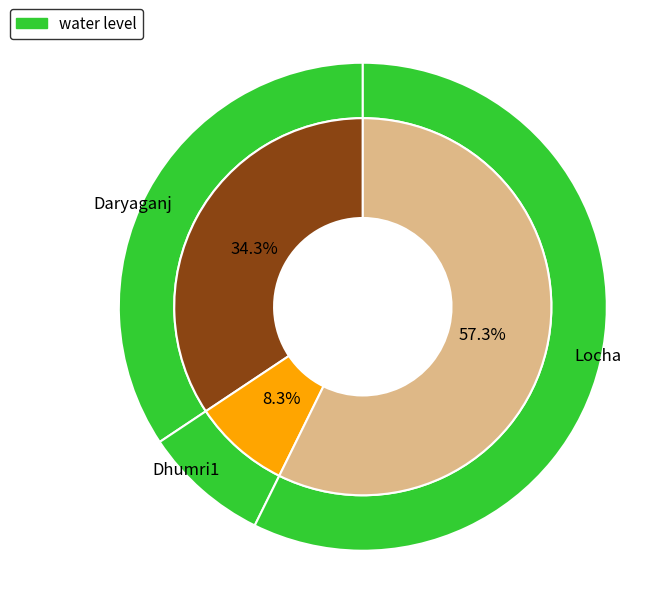

Does Locha represent more than half of the total?

Yes